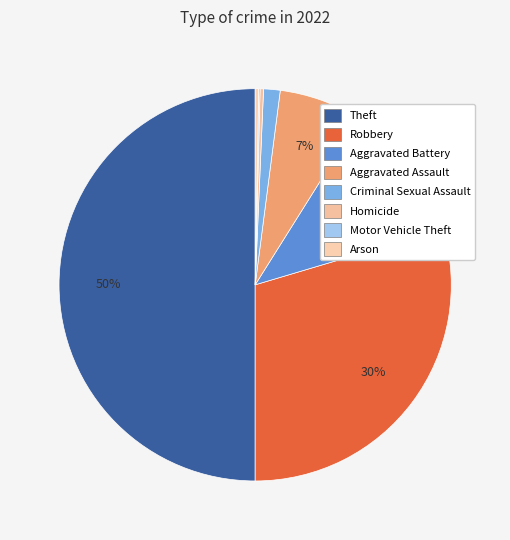

Is there a majority slice in this chart?

No